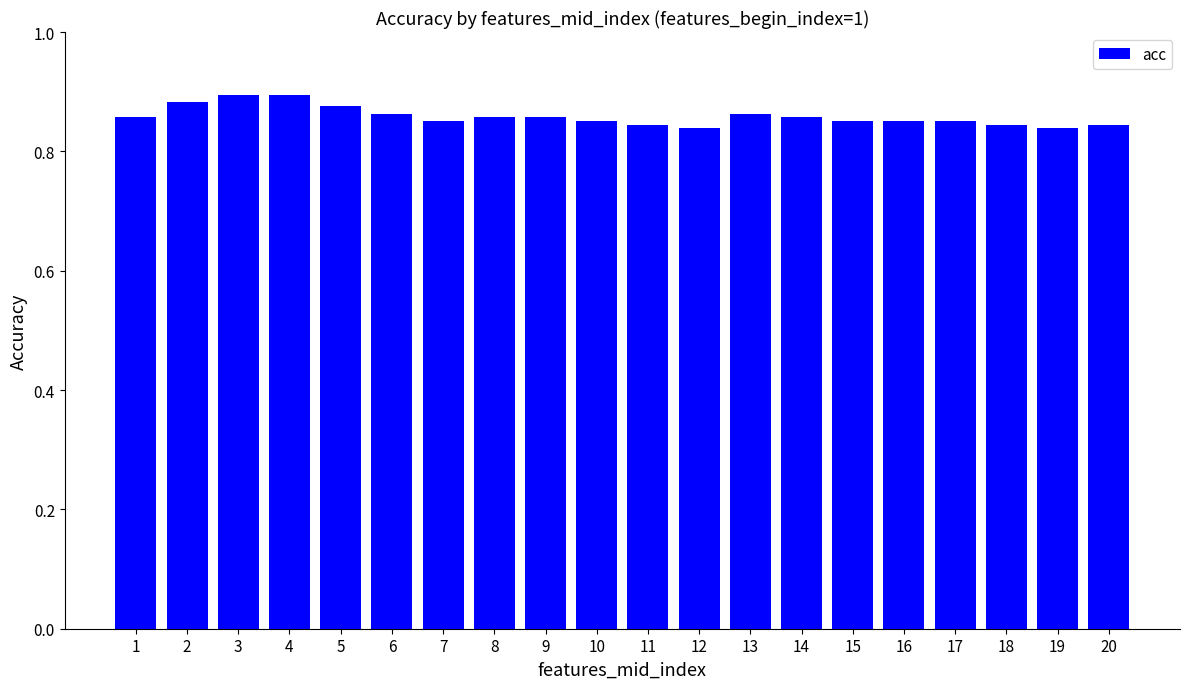

What is the sum of the values at 5 and 15?

1.7